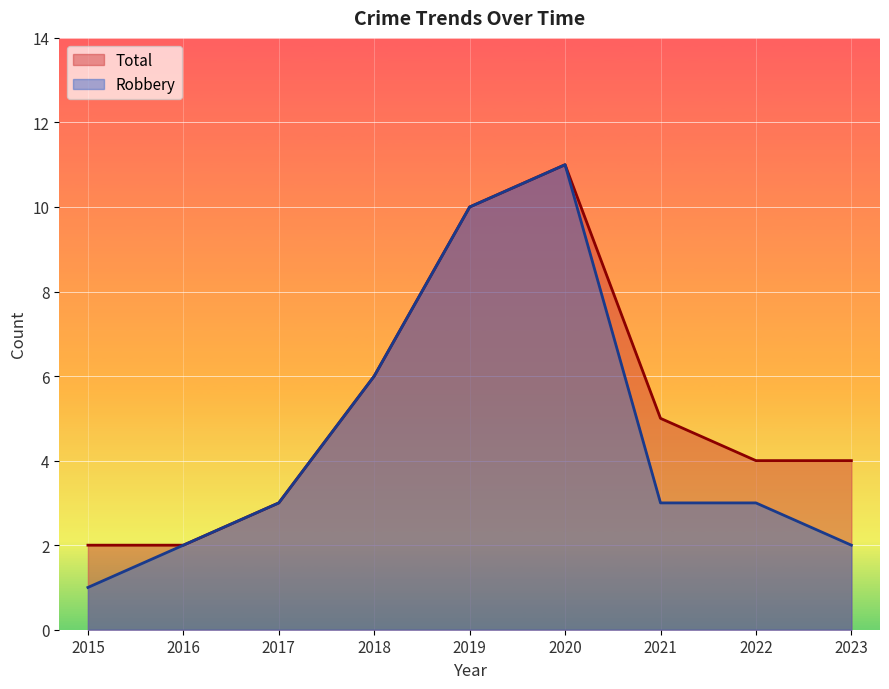

How many interior local peaks does the Total series have?

1